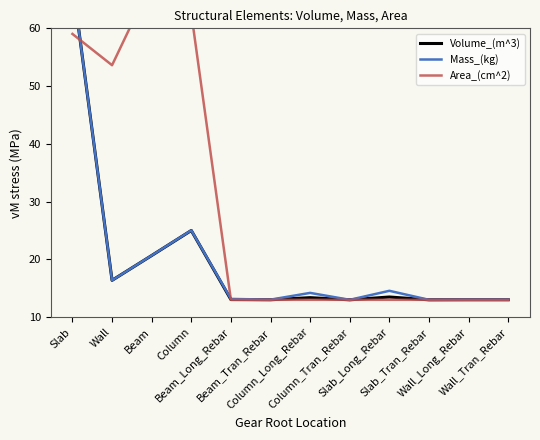

Does the chart display data point markers on the line(s)?

No